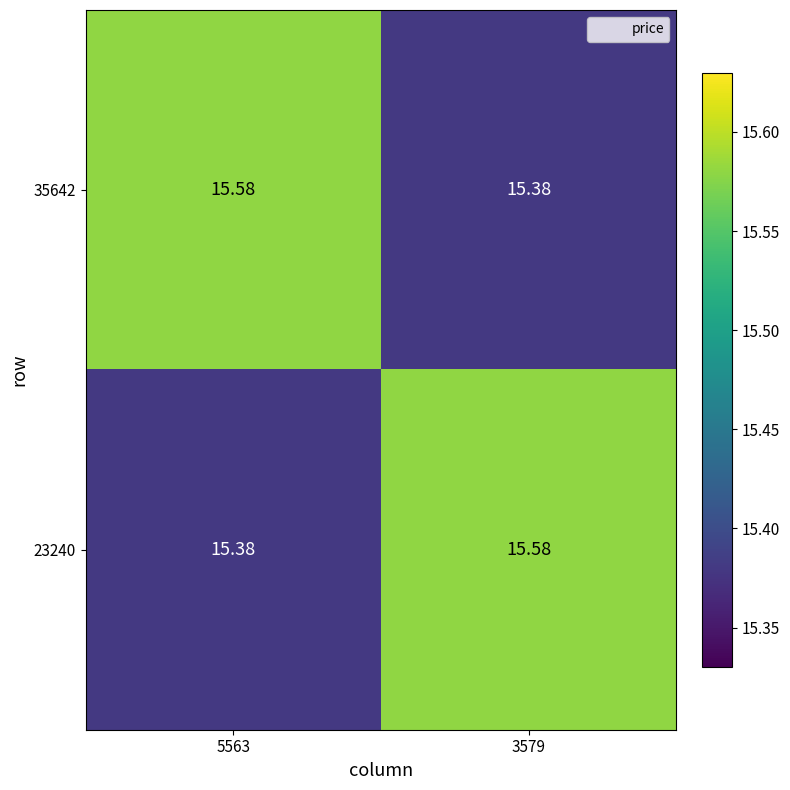

Between 5563 and 3579, which is larger?

5563